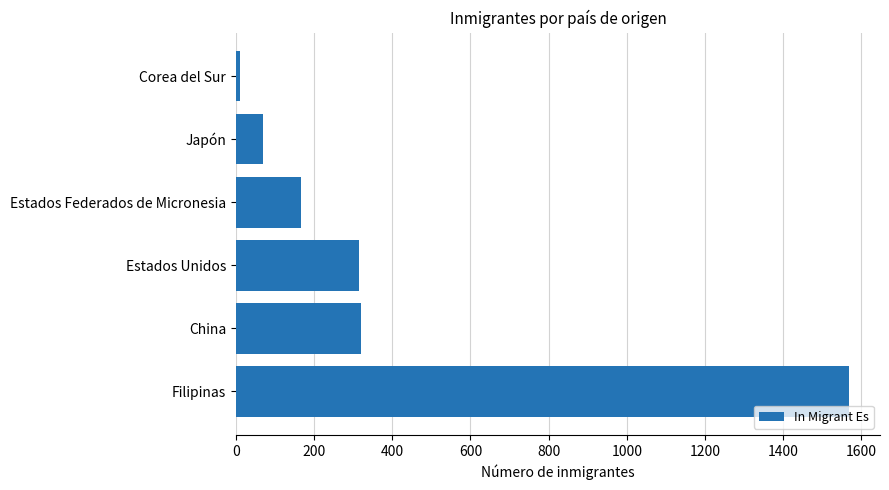

How many bars are there in total?

6